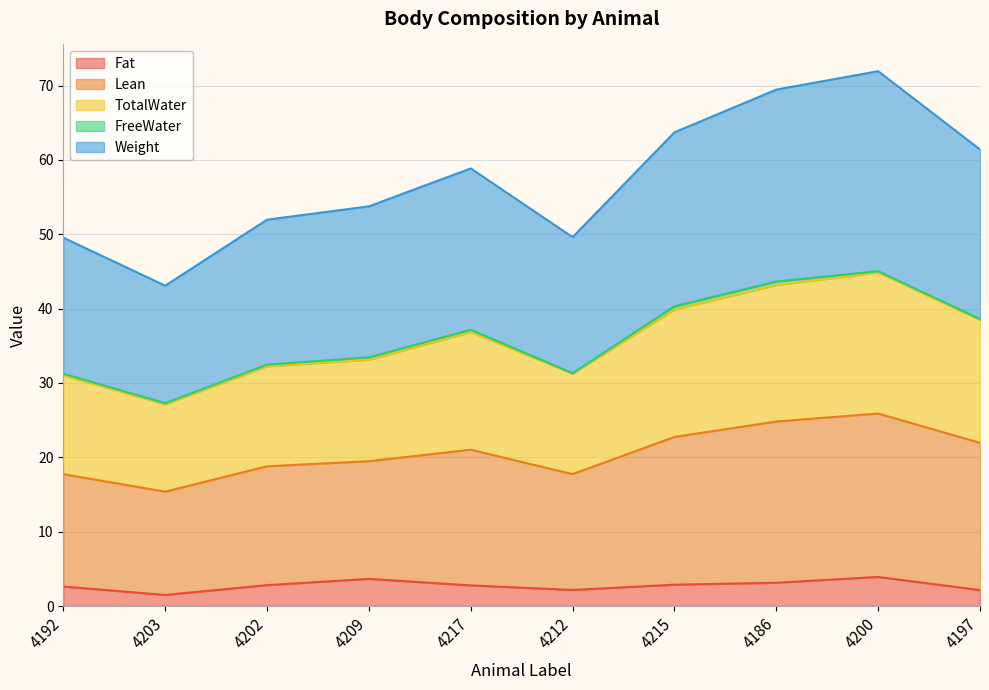

What is the sum of the Weight values at 4202 and 4209?

38.3